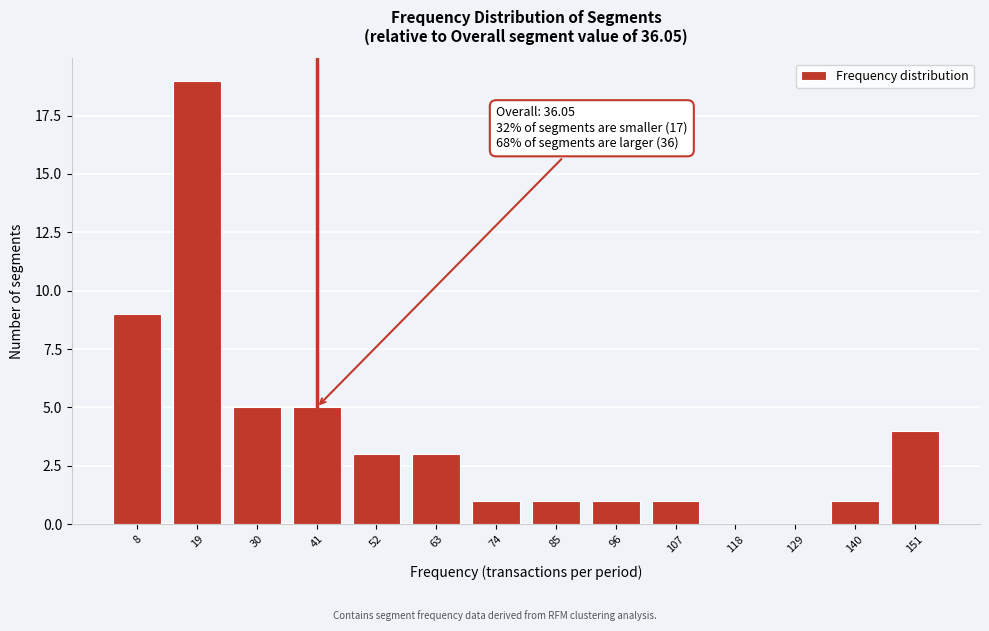

Reading left to right, extract all data points from this chart.

8=9	19=19	30=5	41=5	52=3	63=3	74=1	85=1	96=1	107=1	118=0	129=0	140=1	151=4